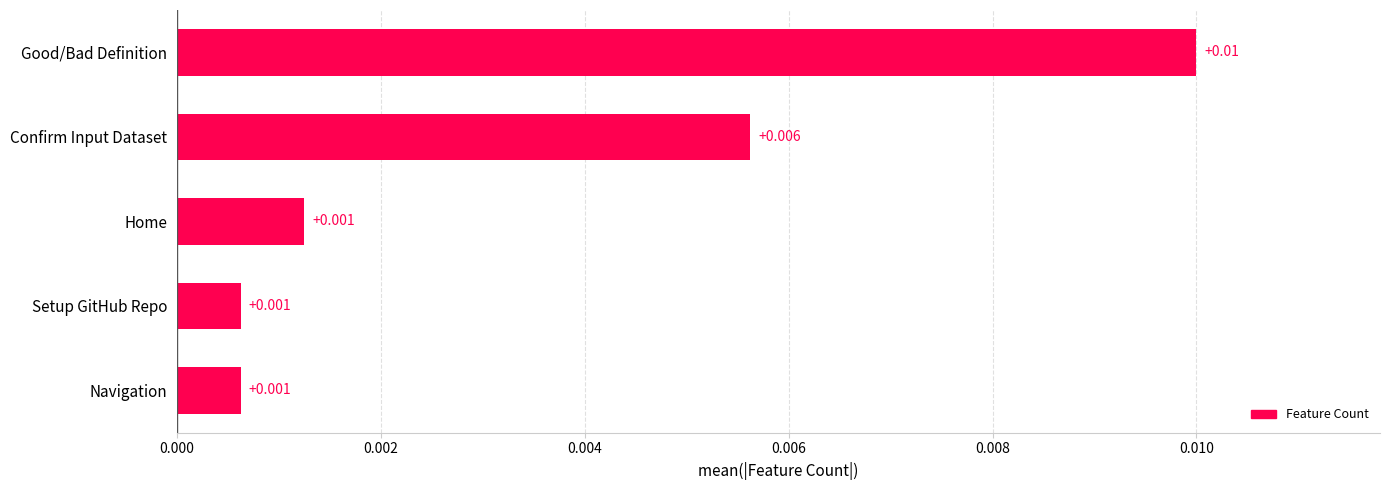

Does the chart contain stacked bars?

No